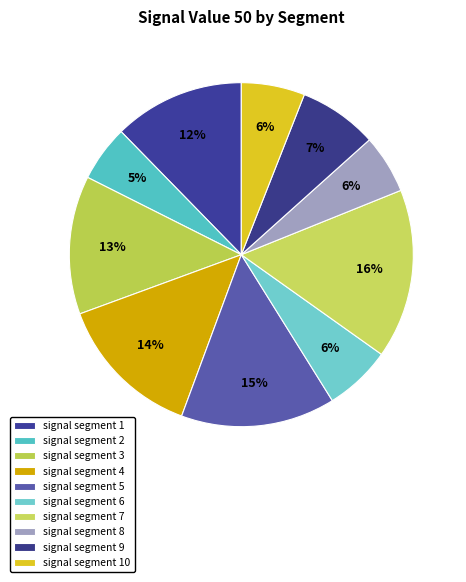

What percentage do signal segment 9 and signal segment 10 together represent?

13.4%